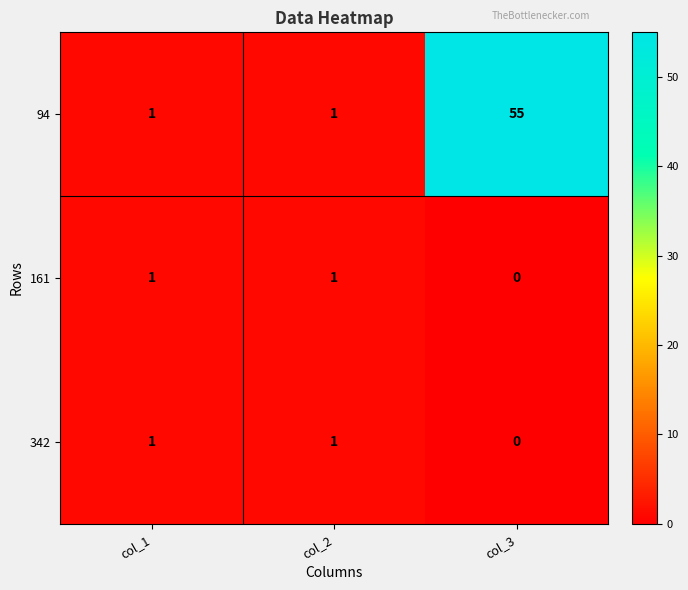

Which series has the largest range (max minus min)?

94